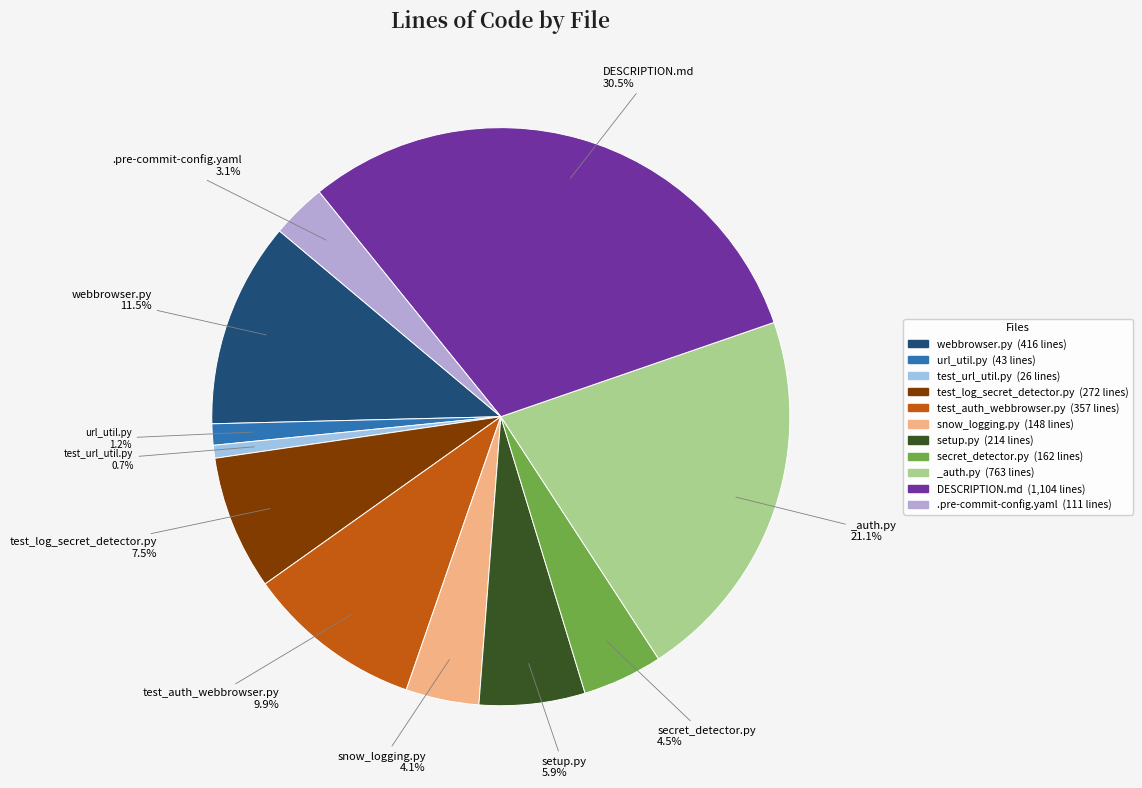

Which has a higher value, webbrowser.py or snow_logging.py?

webbrowser.py